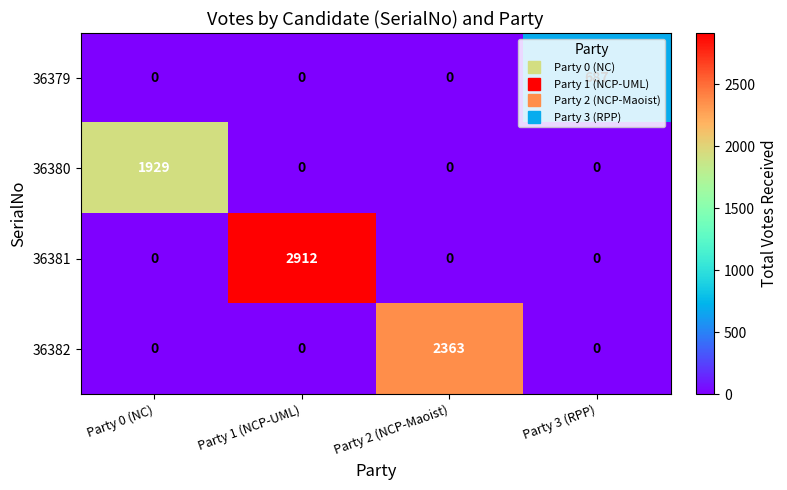

Which label corresponds to the largest value in the chart?

Party 1 (NCP-UML)